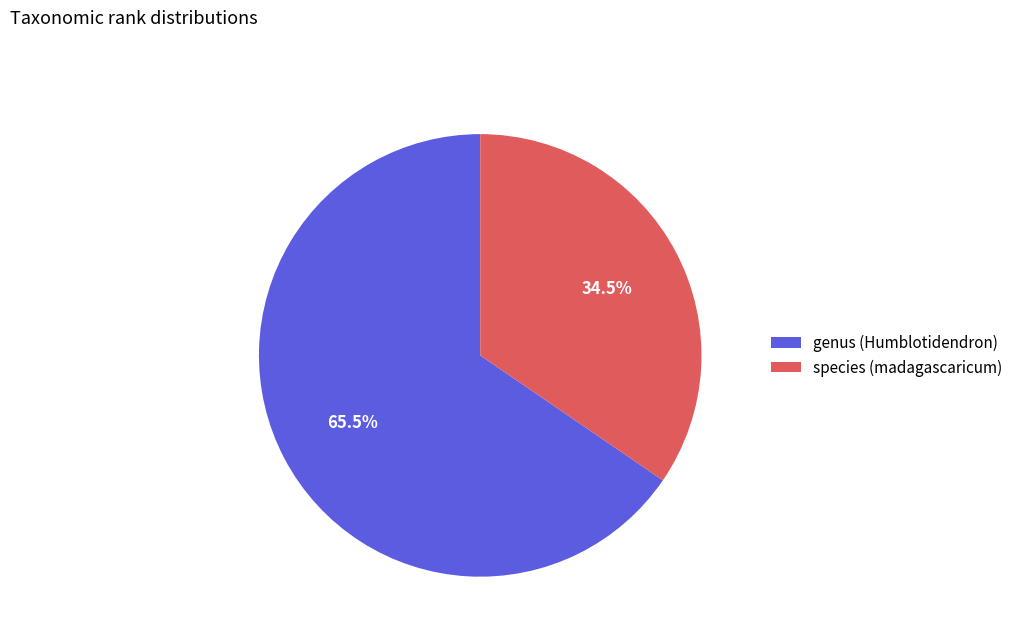

Which has a higher value, species (madagascaricum) or genus (Humblotidendron)?

genus (Humblotidendron)